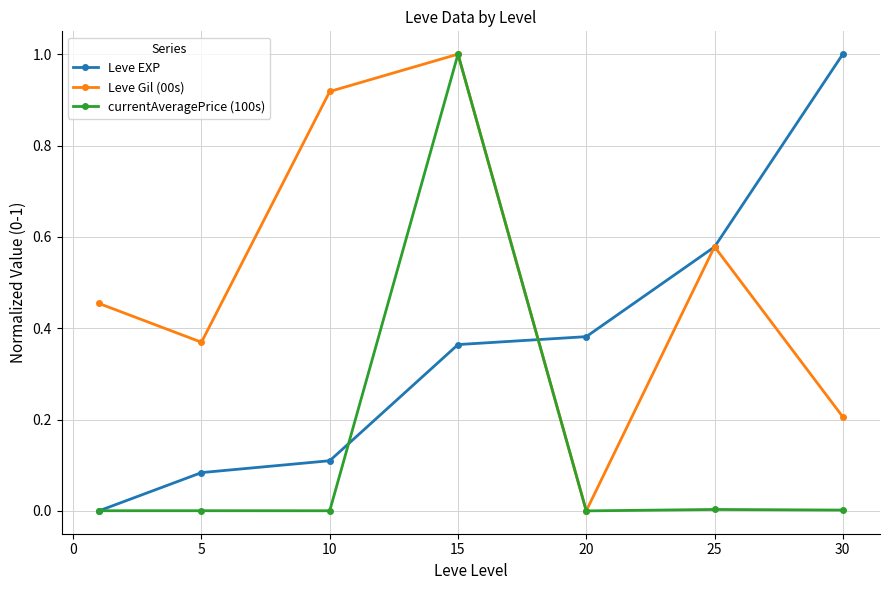

True or false: Leve Gil (00s) has more than 0 interior local peaks.

True